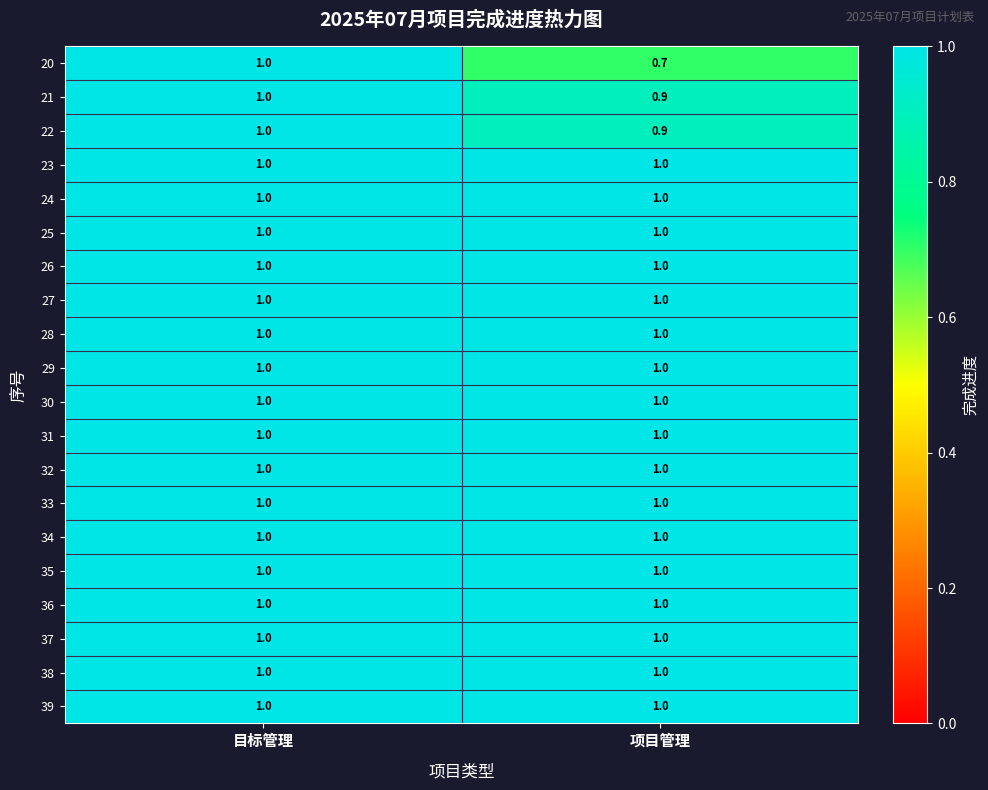

What is the difference between the highest and lowest values at 项目管理?

0.3